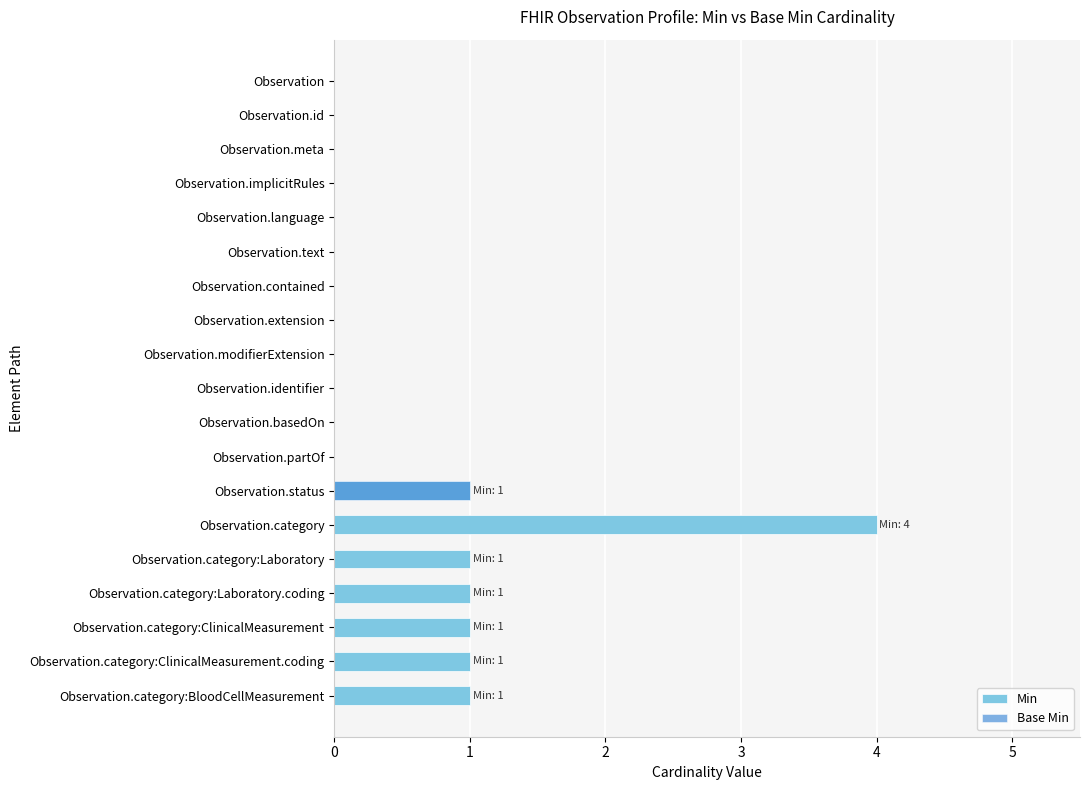

The Min series shows 0 at Observation.contained. True or false?

True